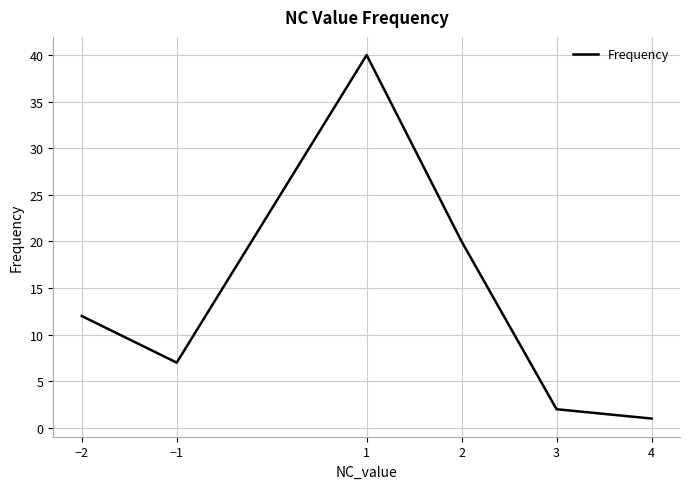

What is the difference between the maximum and minimum values?

39